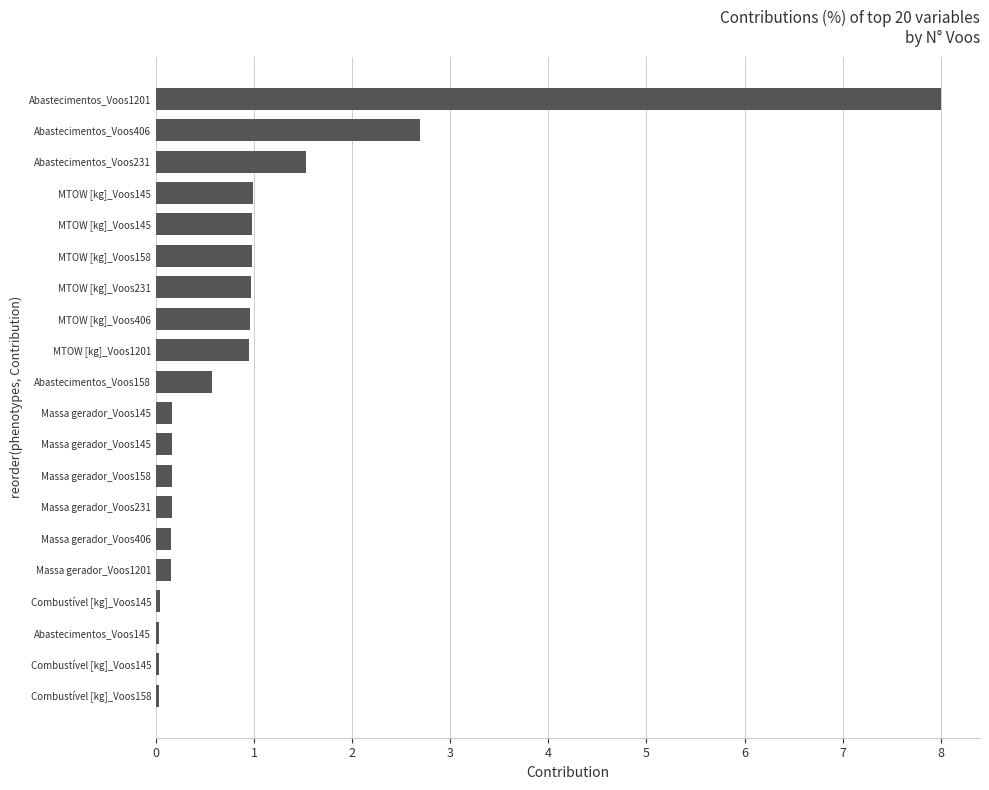

Are the bars horizontal?

Yes